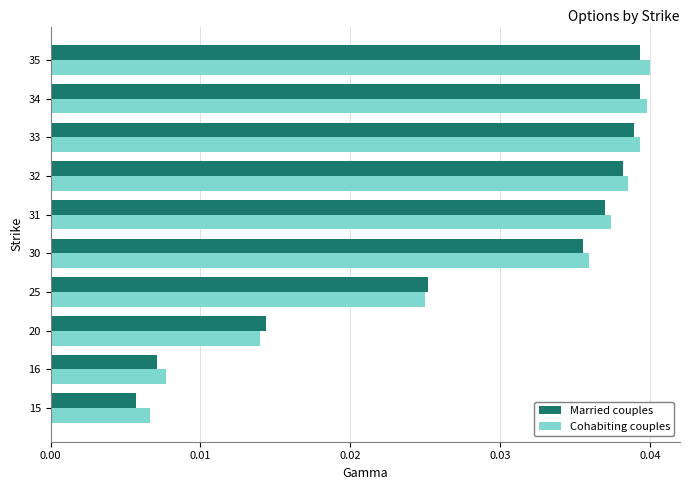

Is it true that Cohabiting couples equals 0.1 at 34?

False